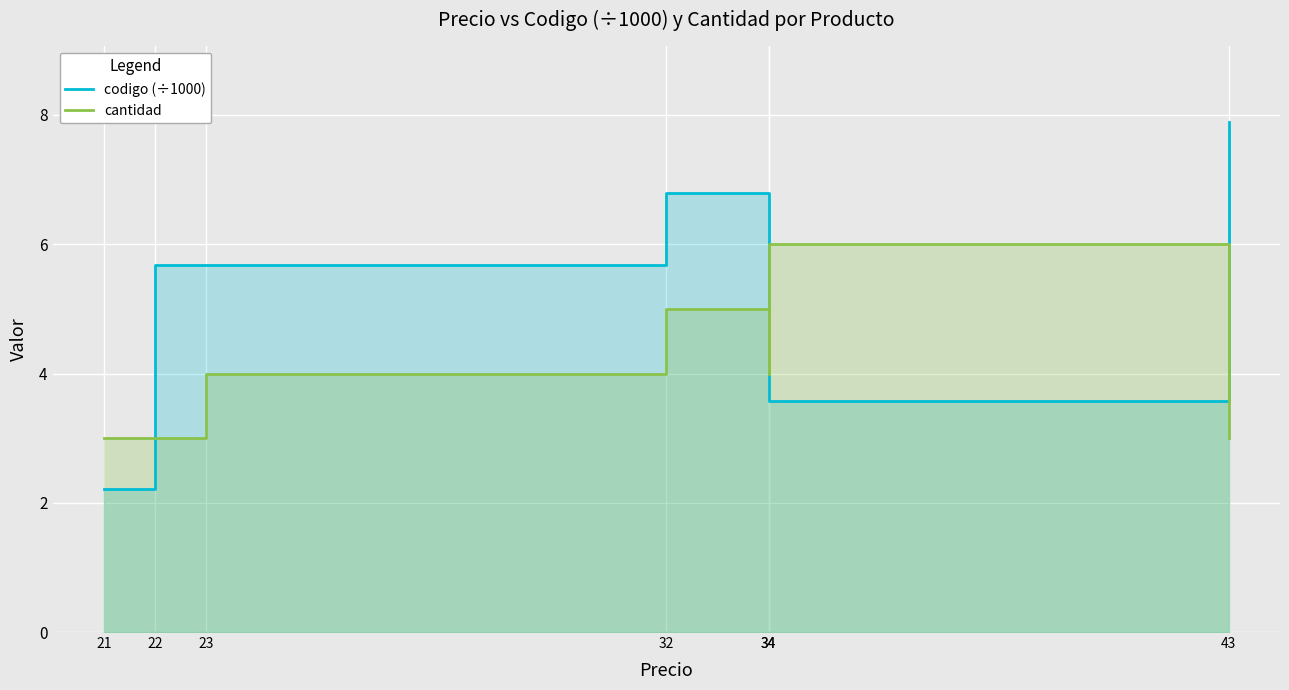

Between which two adjacent categories do cantidad and codigo (÷1000) first intersect?

21 and 22